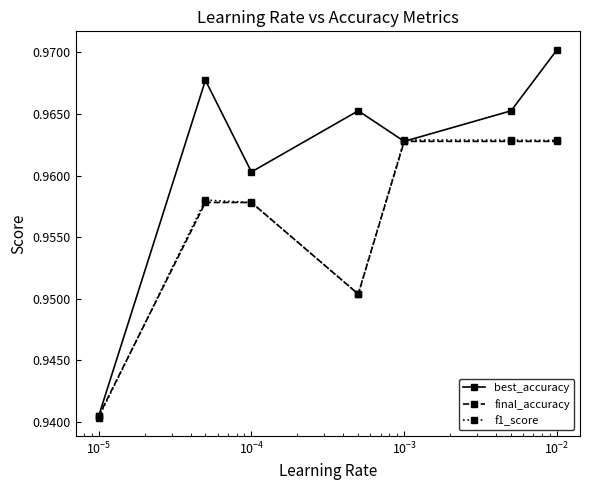

Count the f1_score values in the range 0 to 1.

7